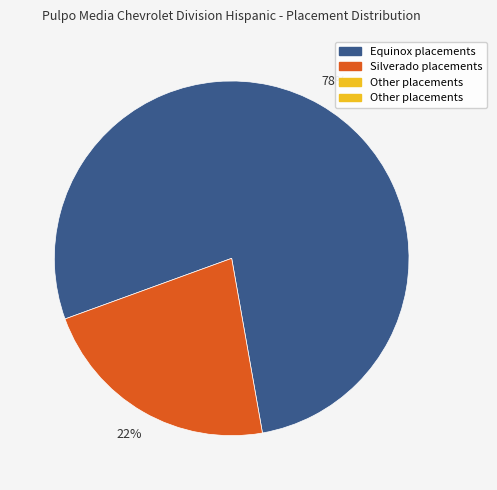

To the nearest percent, what is the difference between the largest and smallest slice percentages?

56%